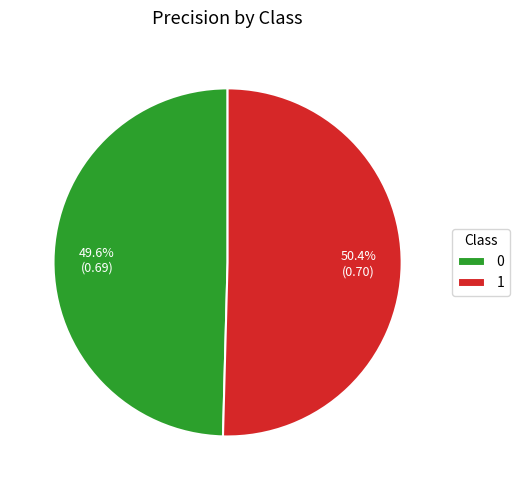

To the nearest percent, what is the difference between the largest and smallest slice percentages?

1%